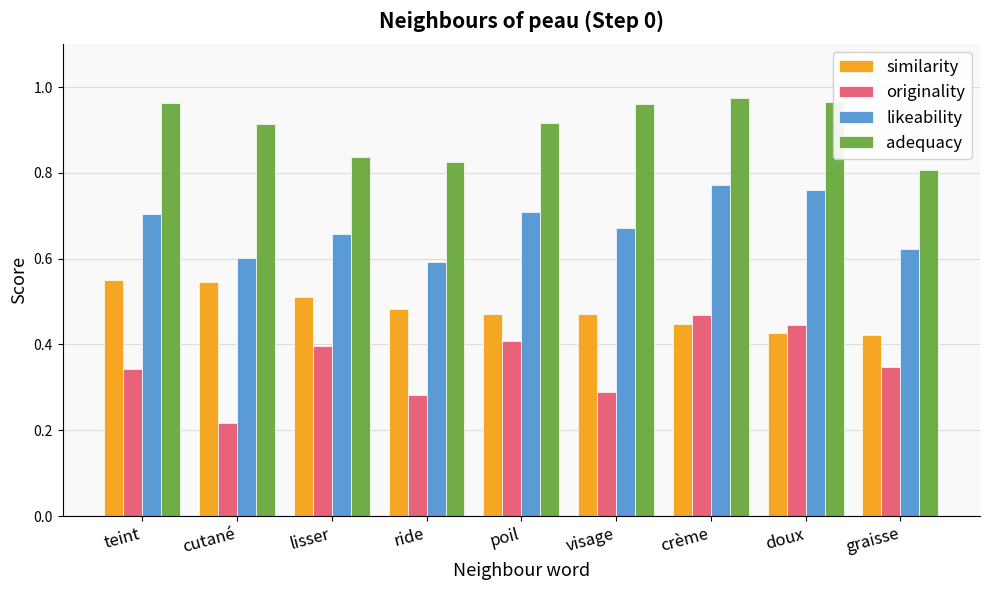

At which category is the sum across all series the highest?

crème